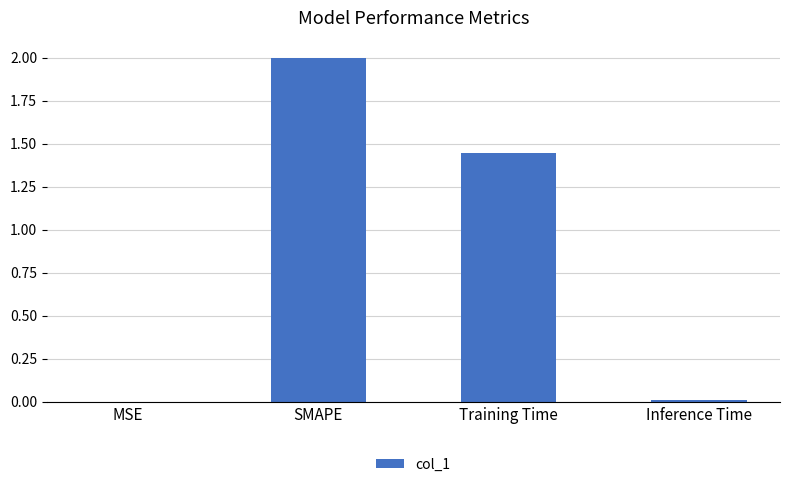

Read the value at SMAPE.

2.0